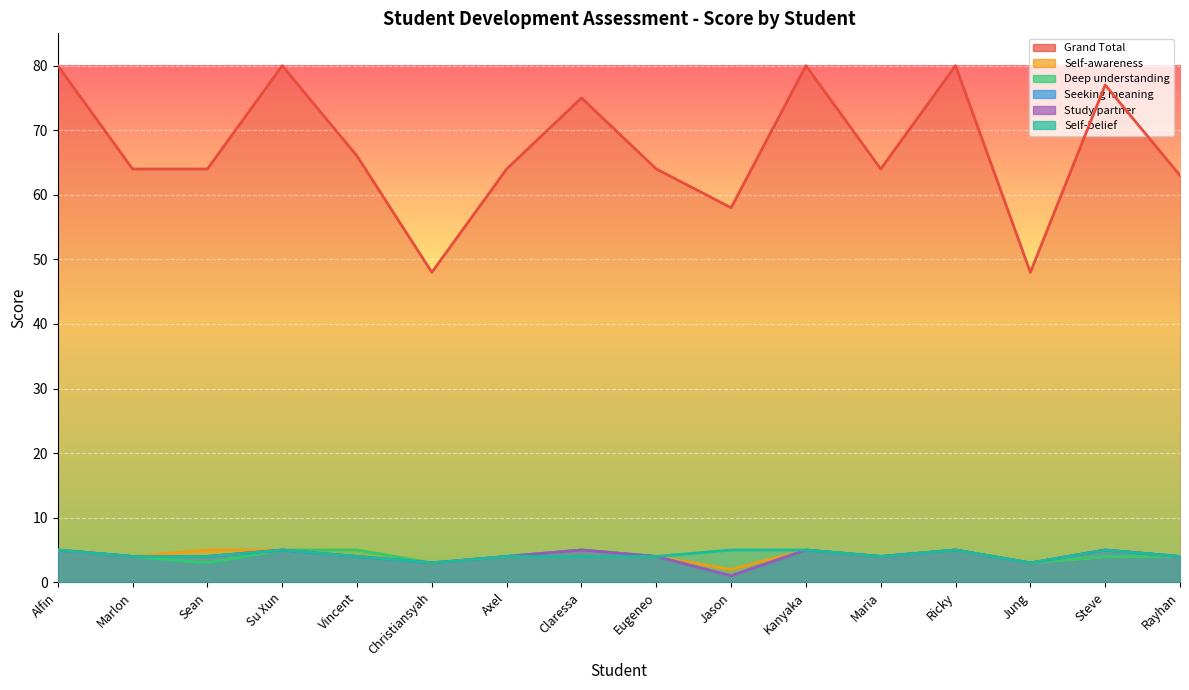

What is the label of the 1st point from the right?

Rayhan